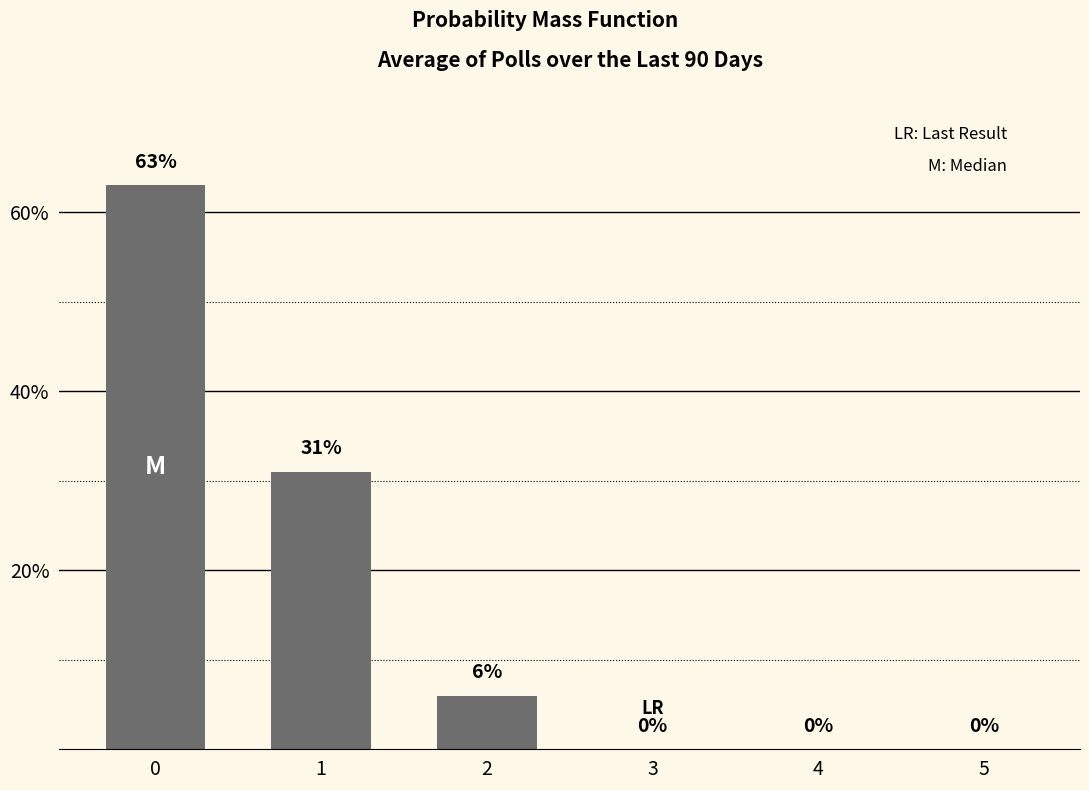

Reading right to left, extract all data points from this chart.

0	0	0	6	31	63